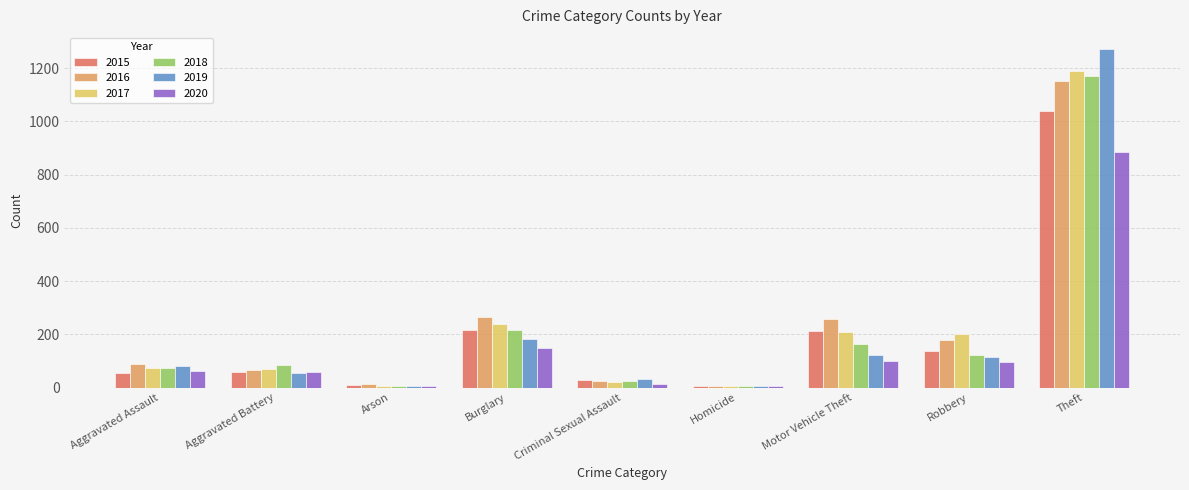

Count the number of data series in this chart.

6